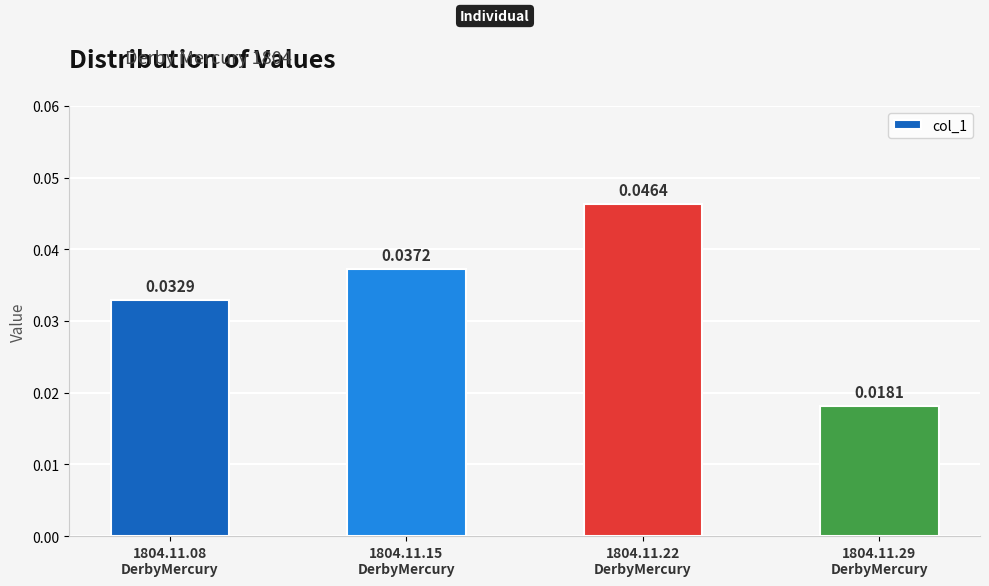

Rank the categories by value from highest to lowest.

1804.11.22
DerbyMercury, 1804.11.15
DerbyMercury, 1804.11.08
DerbyMercury, 1804.11.29
DerbyMercury